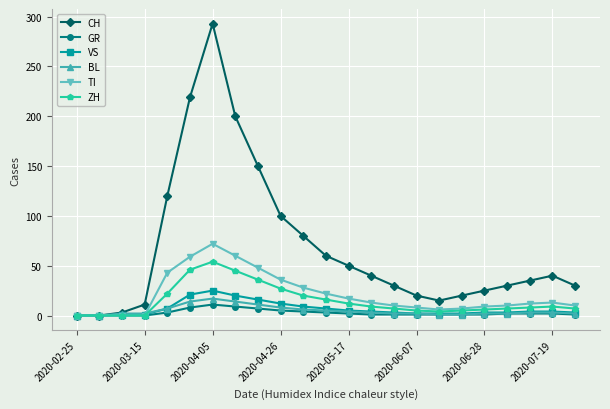

Does the chart have visible grid lines?

Yes